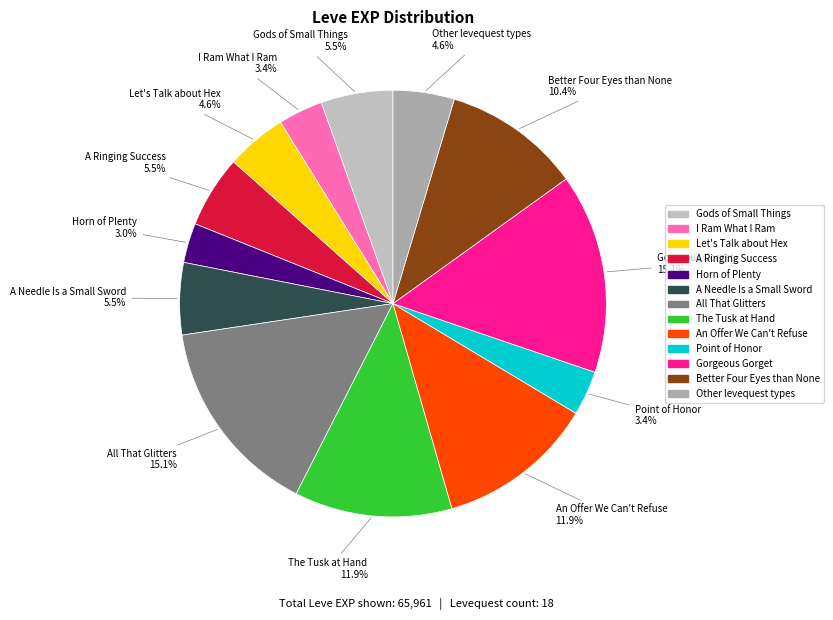

Is there a majority slice in this chart?

No